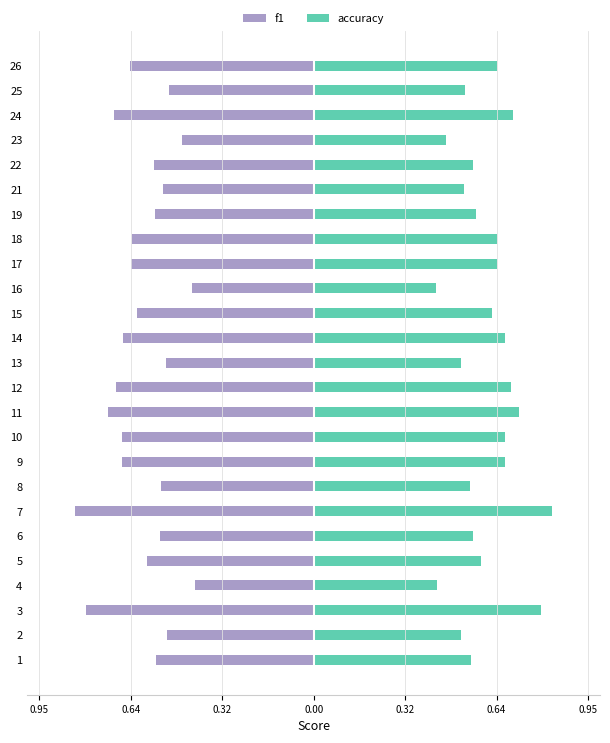

How many groups of bars are there?

25